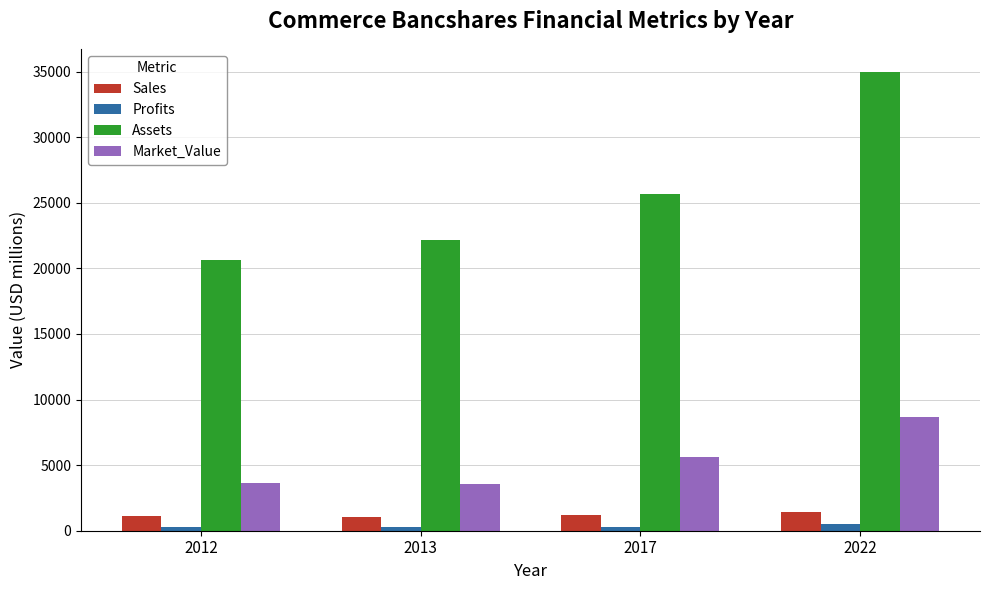

List the series in order of their peak value, highest first.

Assets, Market_Value, Sales, Profits